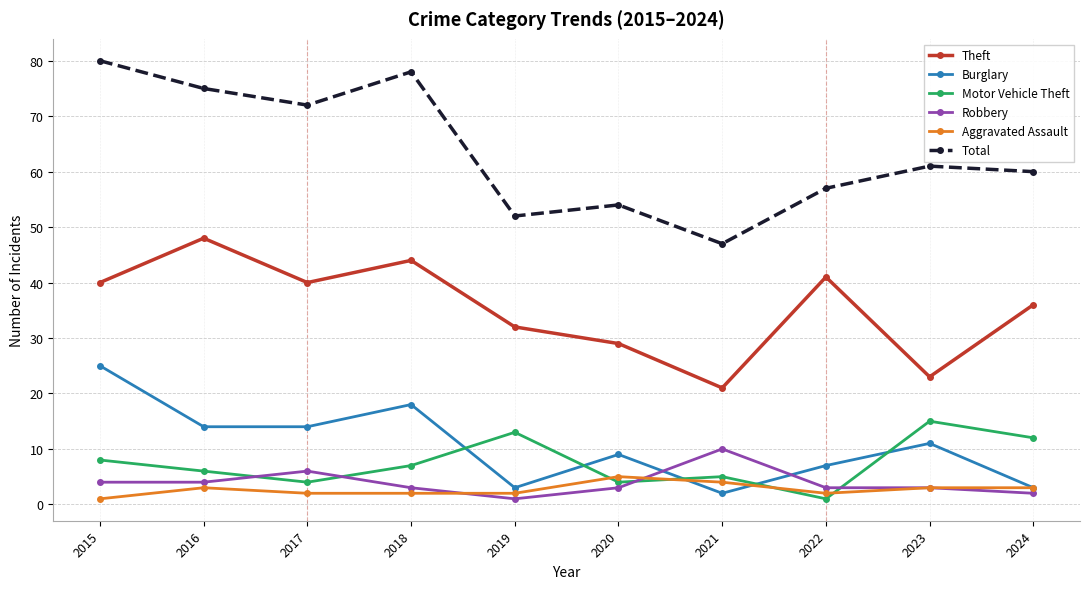

Does the chart have visible grid lines?

Yes